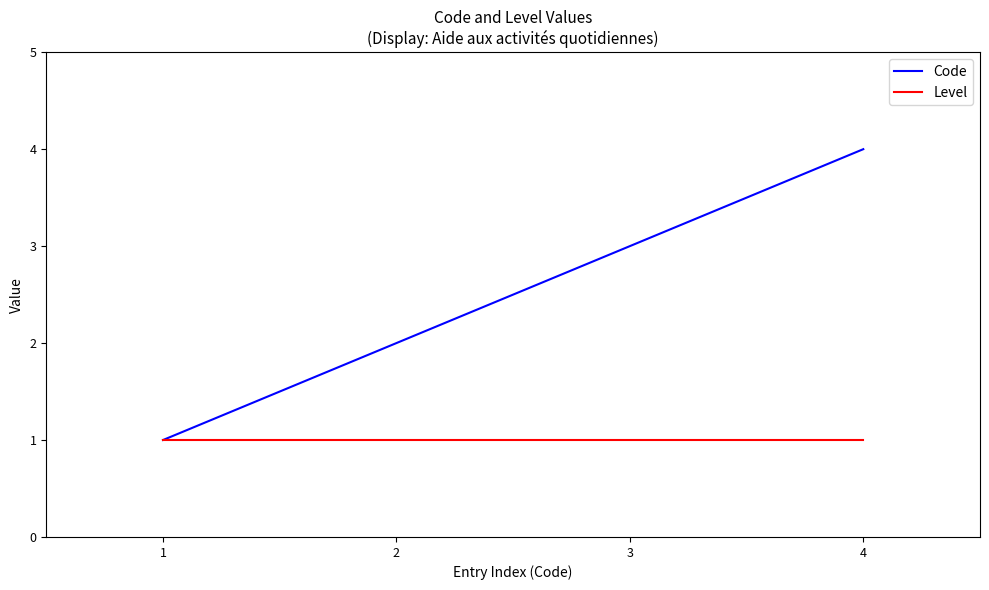

How many lines are shown in the chart?

2